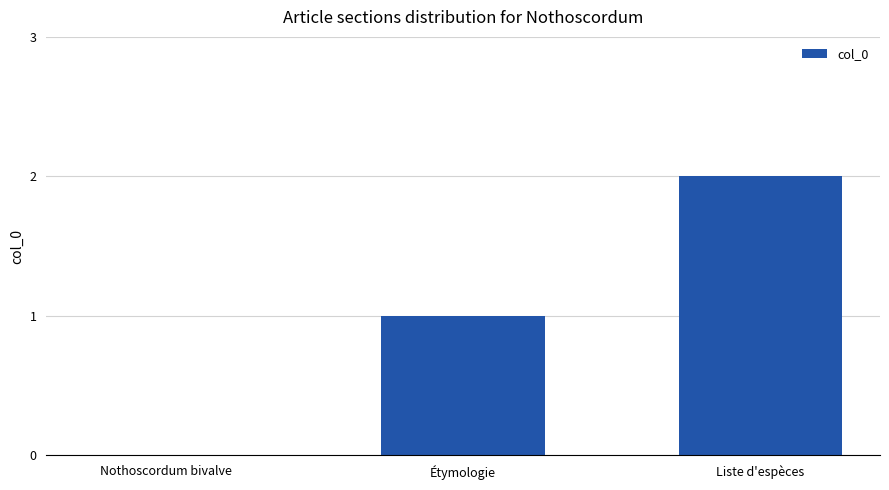

What is the change in value from Étymologie to Liste d'espèces?

+1